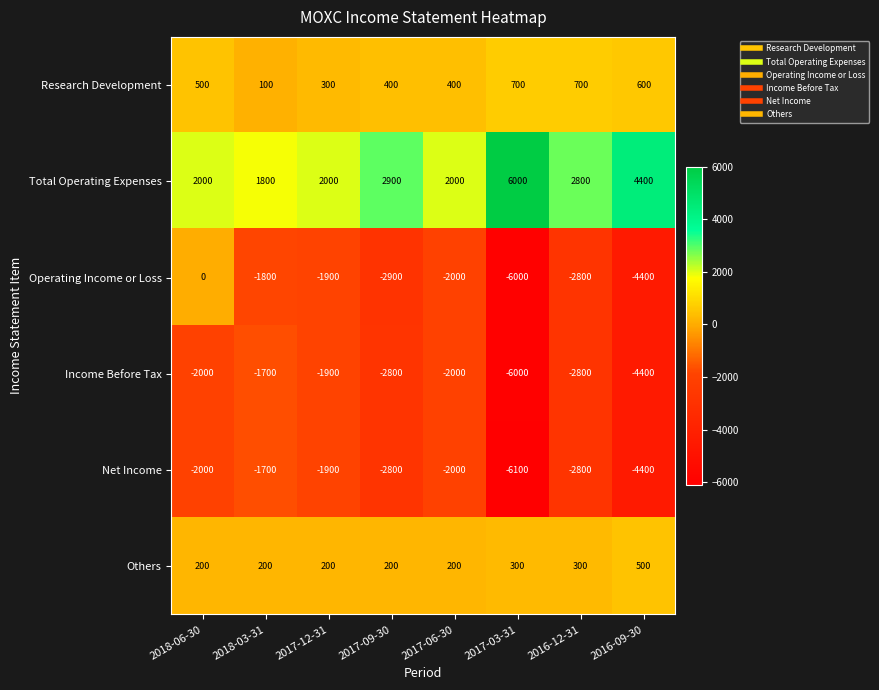

What is the highest value of the Research Development series?

700